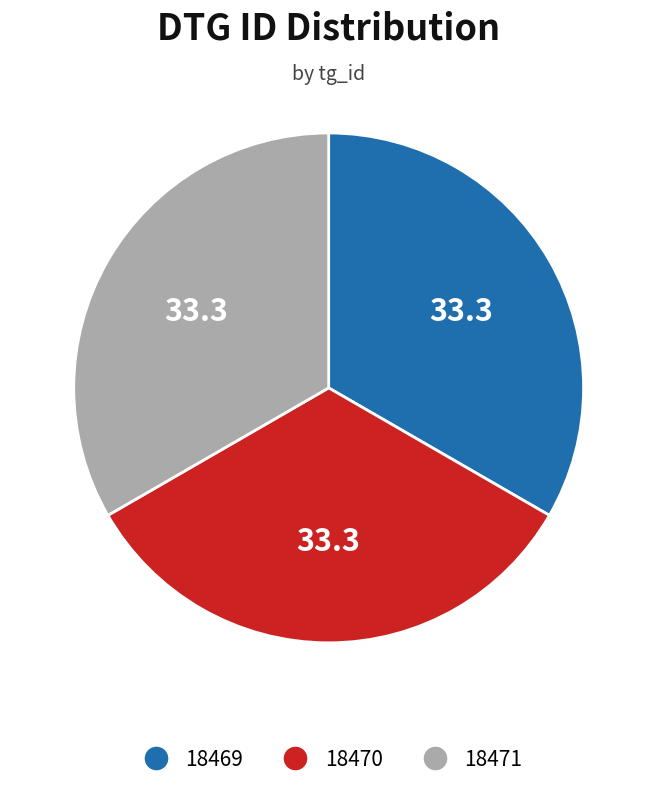

Is there a majority slice in this chart?

No